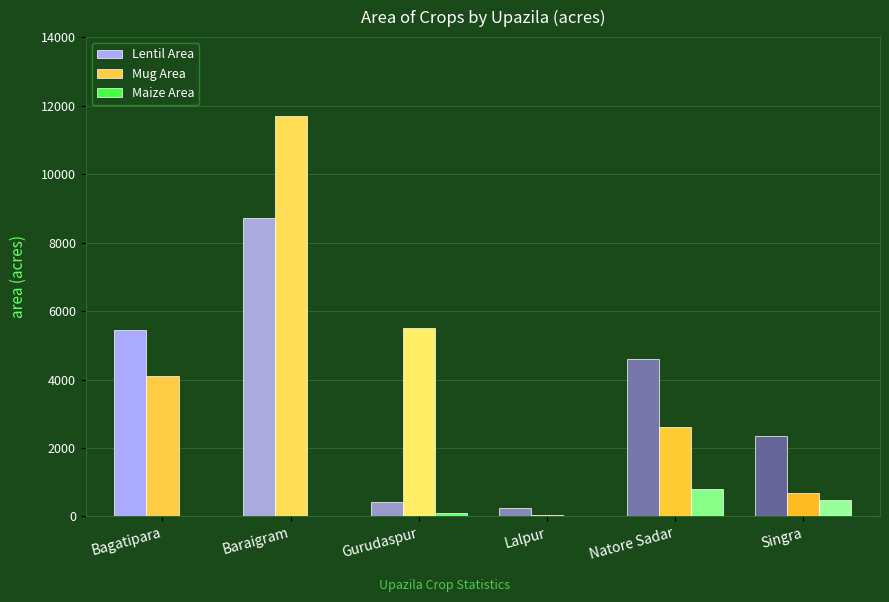

True or false: Lentil Area has a value of 2346.0 at Singra.

True